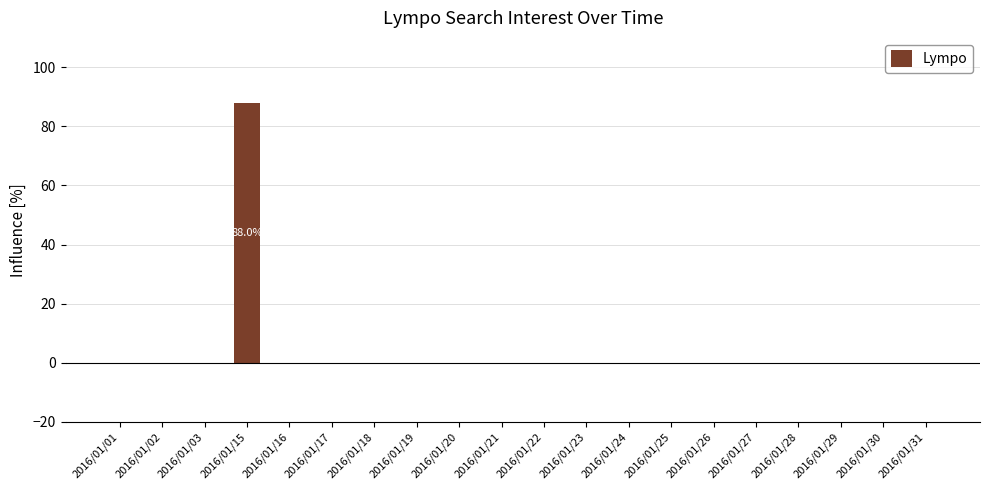

At which category does the chart reach its peak across all series?

2016/01/15